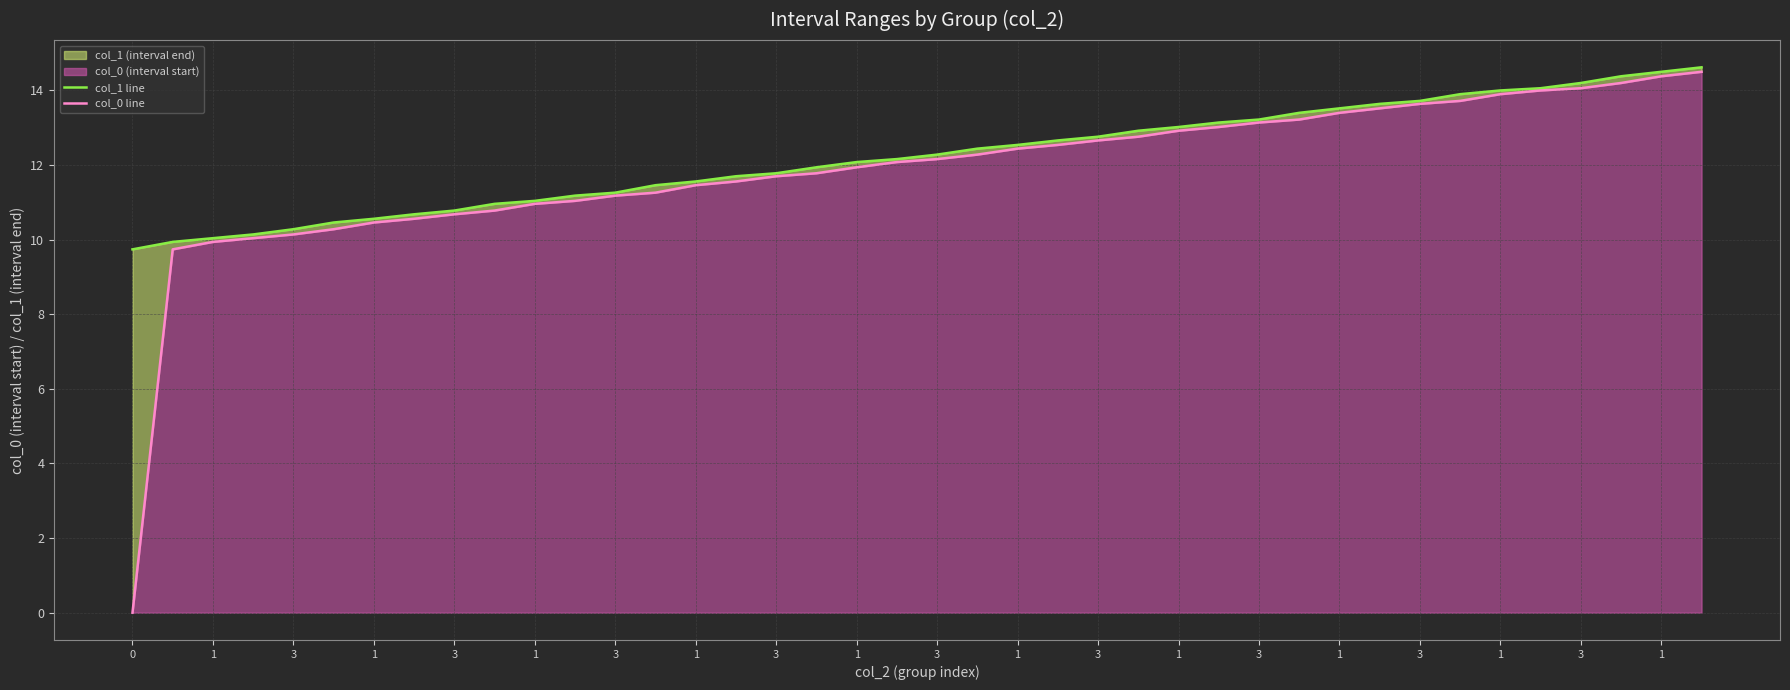

True or false: col_1 line has more than 1 points higher than both neighbors.

False